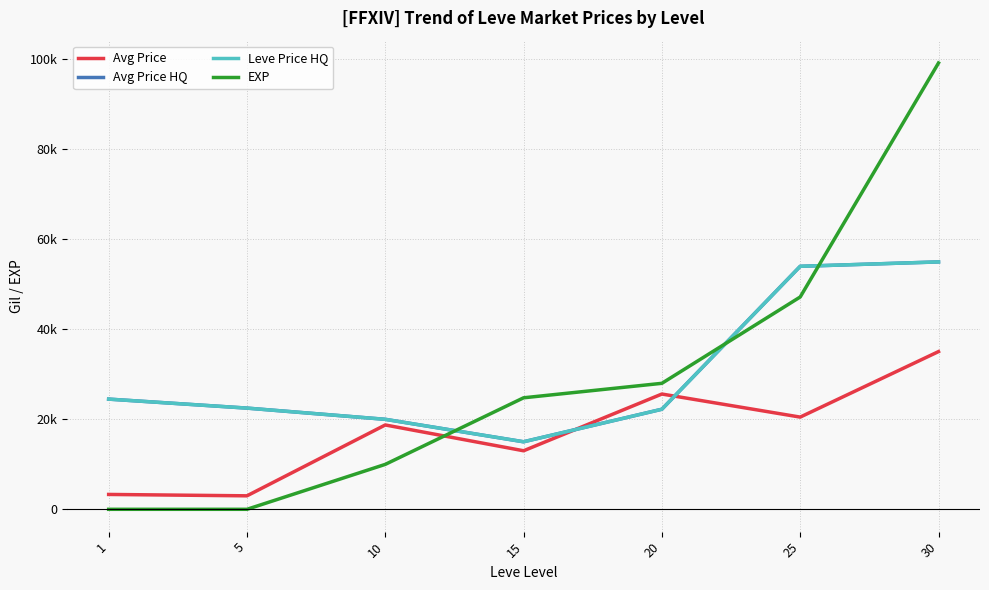

Which series has the largest total across all categories?

Avg Price HQ